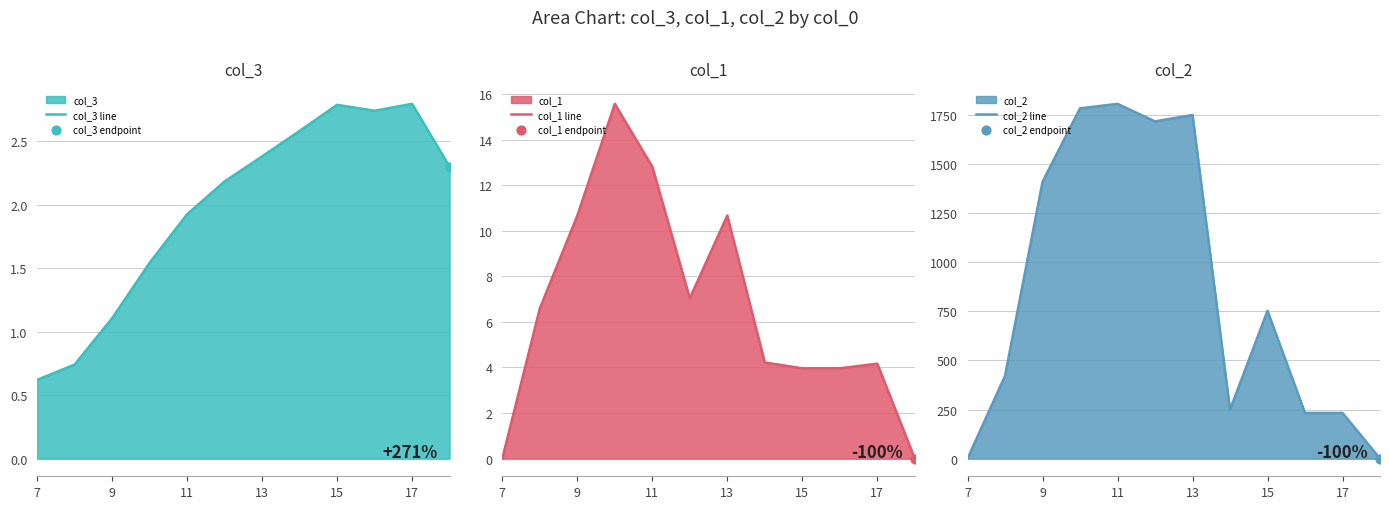

The value of col_1 line at 11 is 3.4. True or false?

False